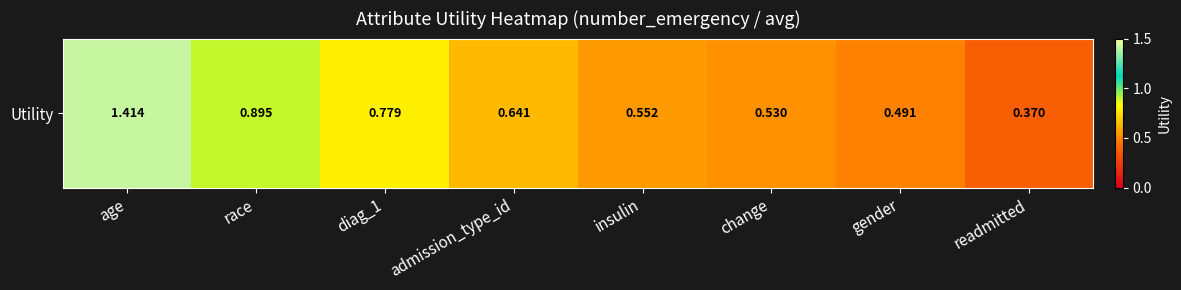

At which label is the value closest to 0?

readmitted